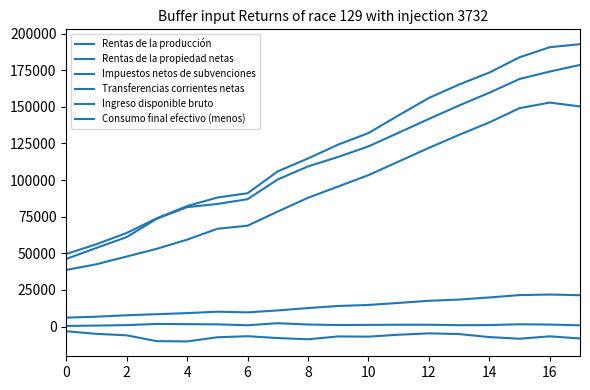

True or false: Consumo final efectivo (menos) and Impuestos netos de subvenciones cross at least once.

False